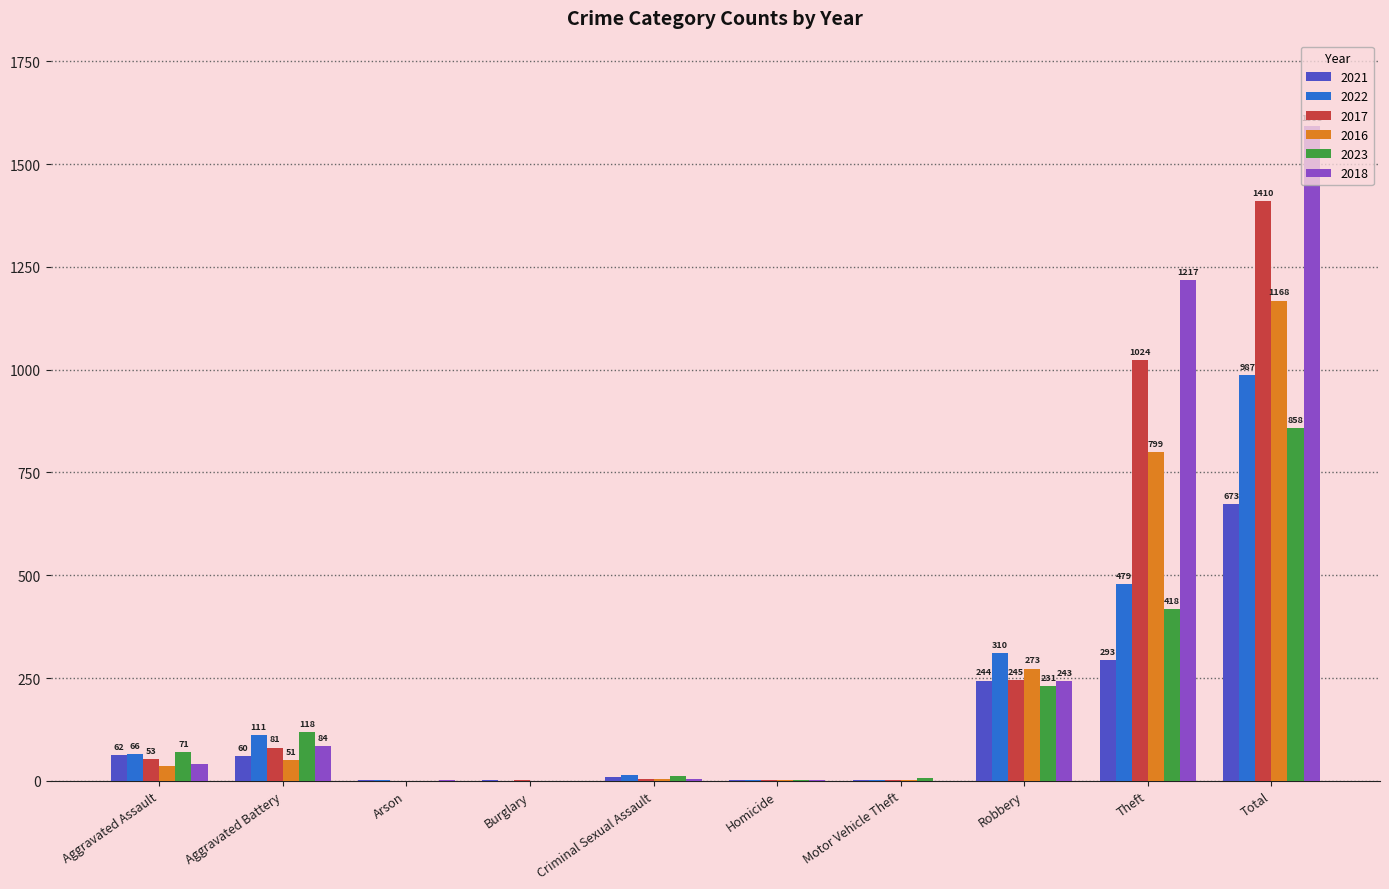

What value does the 2021 series have at Aggravated Battery, to the nearest 100?

100